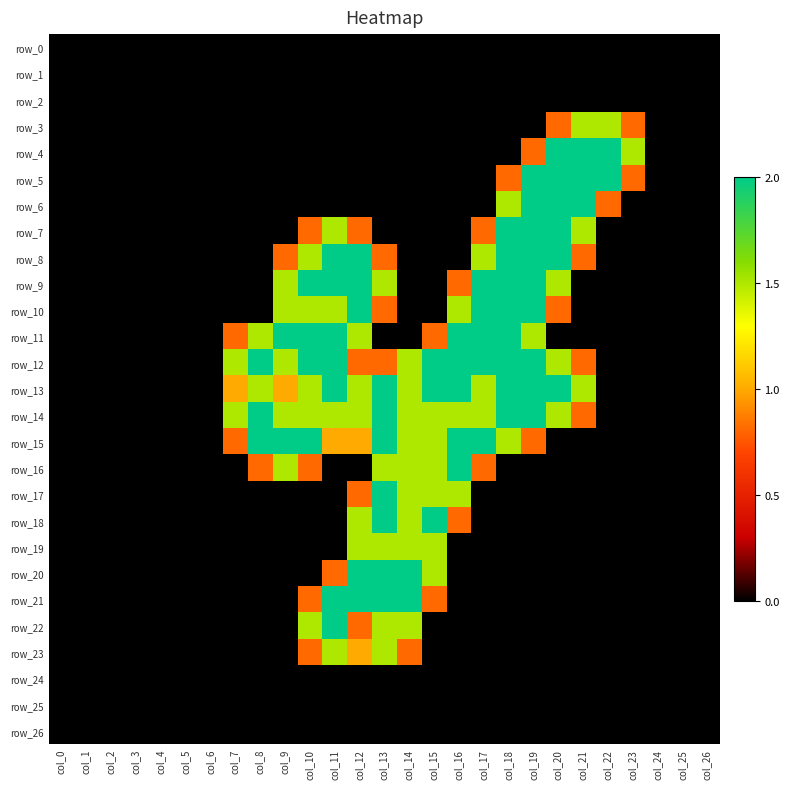

At col_15, list the series in order from smallest to largest.

row_0, row_1, row_2, row_3, row_4, row_5, row_6, row_7, row_8, row_9, row_10, row_22, row_23, row_24, row_25, row_26, row_11, row_21, row_14, row_15, row_16, row_17, row_19, row_20, row_12, row_13, row_18